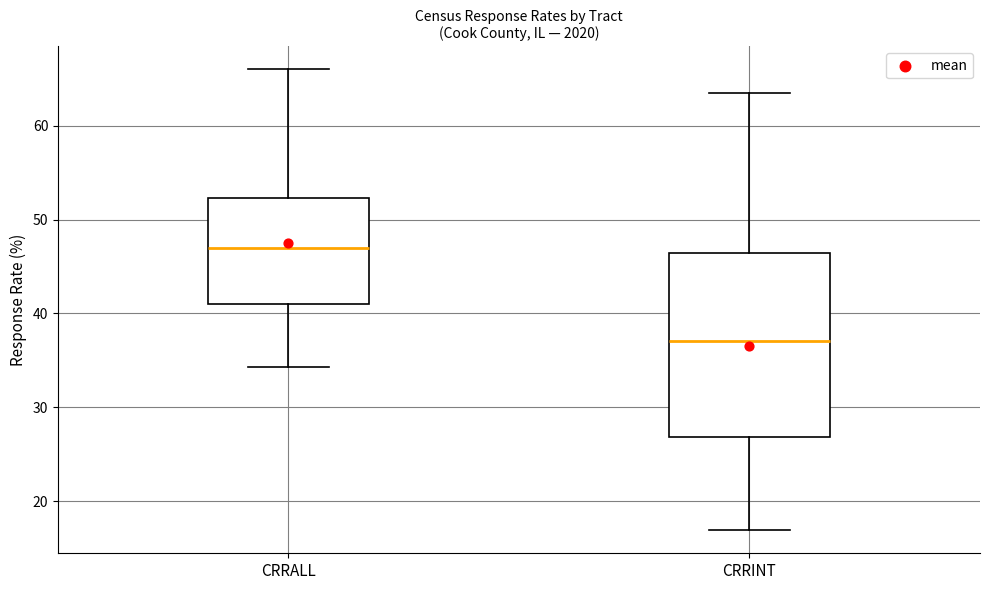

Which box is the tallest, from its lower edge to its upper edge?

CRRINT